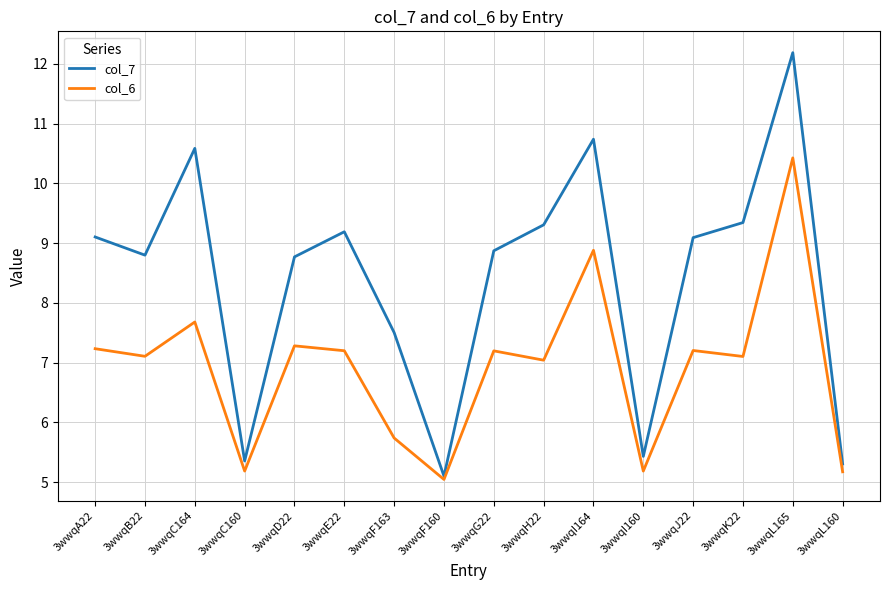

How many values in the col_7 series exceed 9?

8